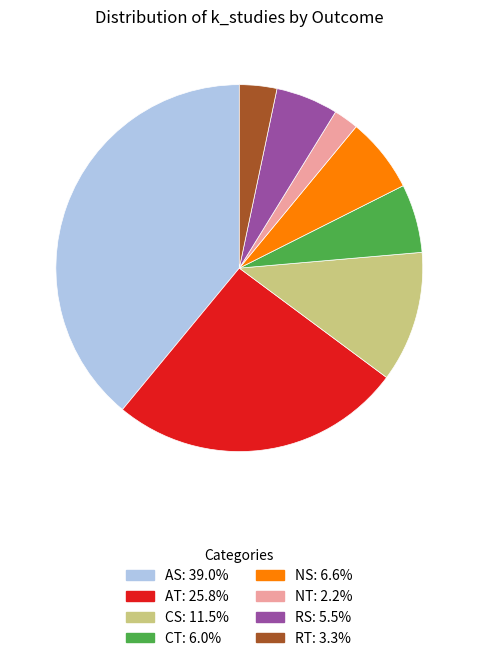

Between AS and CT, which is larger?

AS